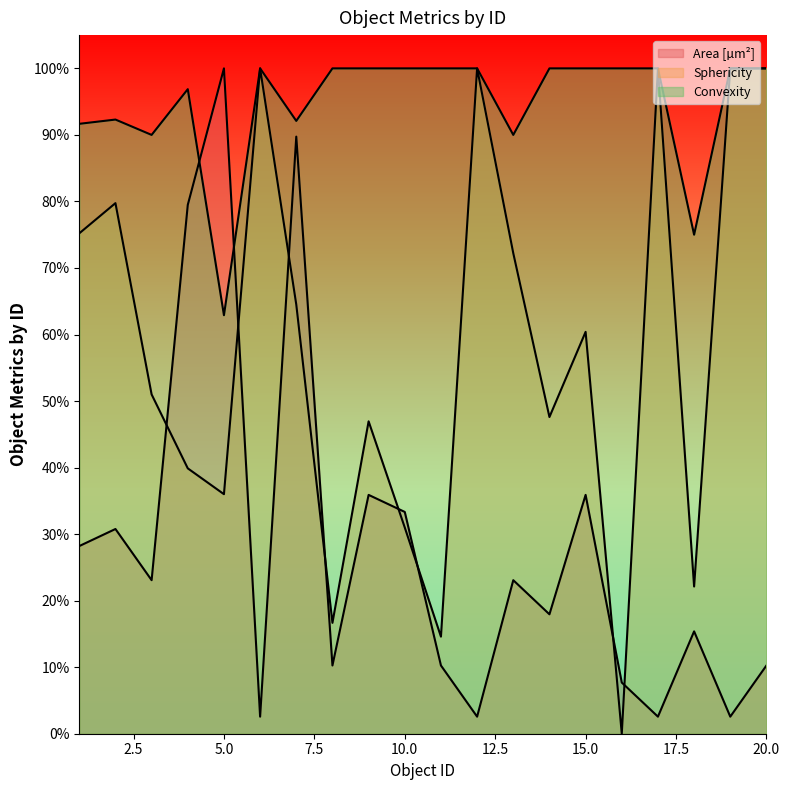

What are all the series names shown in the legend?

Area [µm²], Sphericity, Convexity